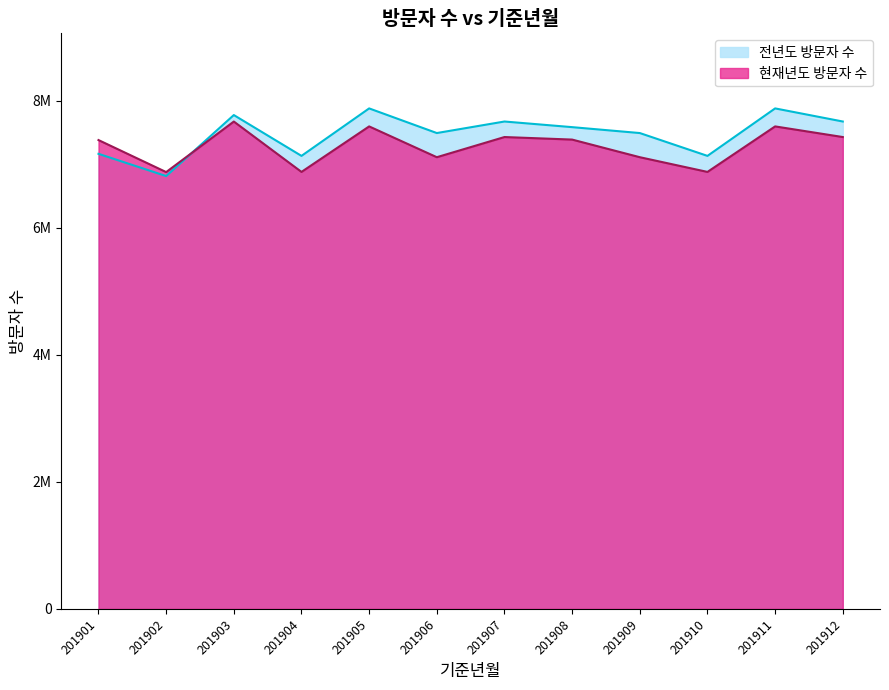

Which series has the widest spread of values?

전년도 방문자 수